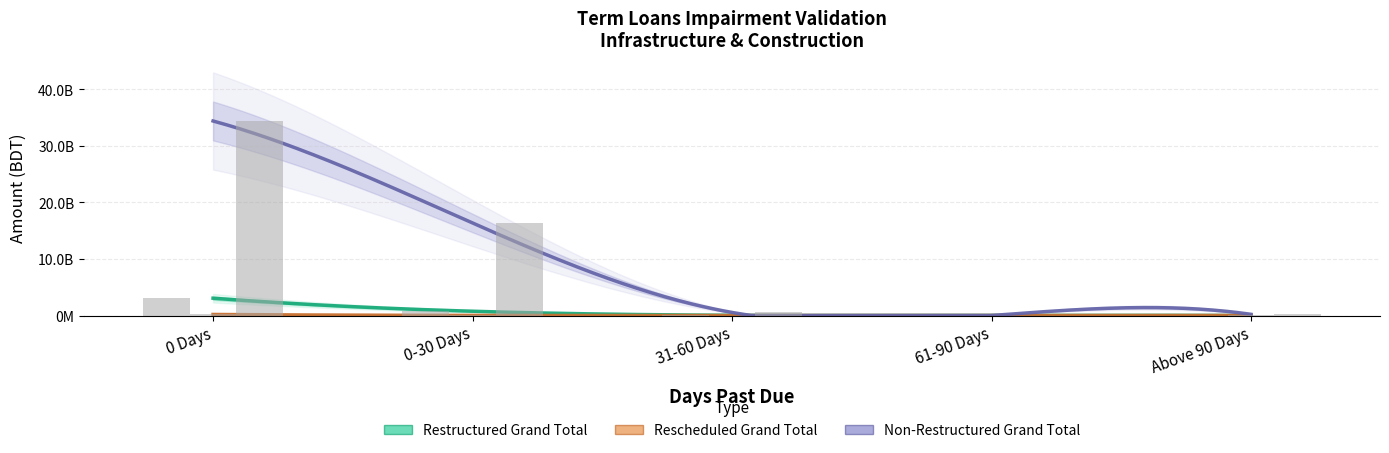

Rank the series at 61-90 Days from highest to lowest value.

Non-Restructured Grand Total, Restructured Grand Total, Rescheduled Grand Total